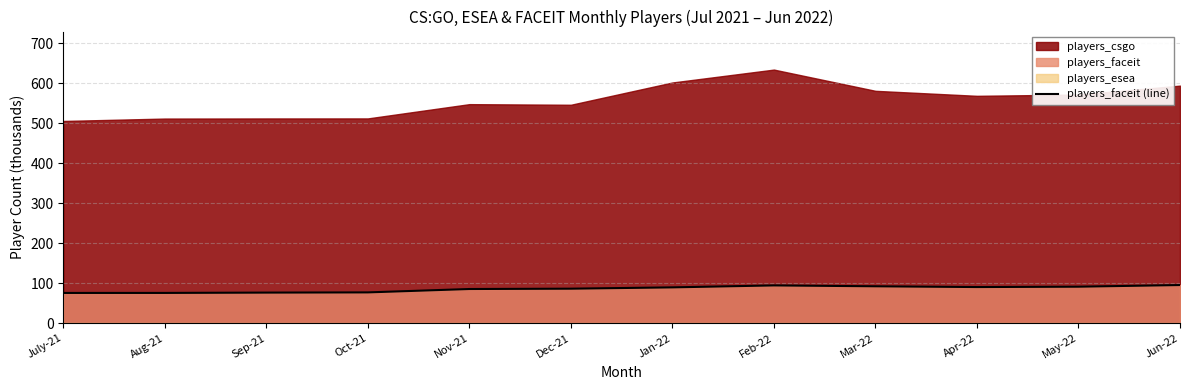

What position from the left is May-22?

11